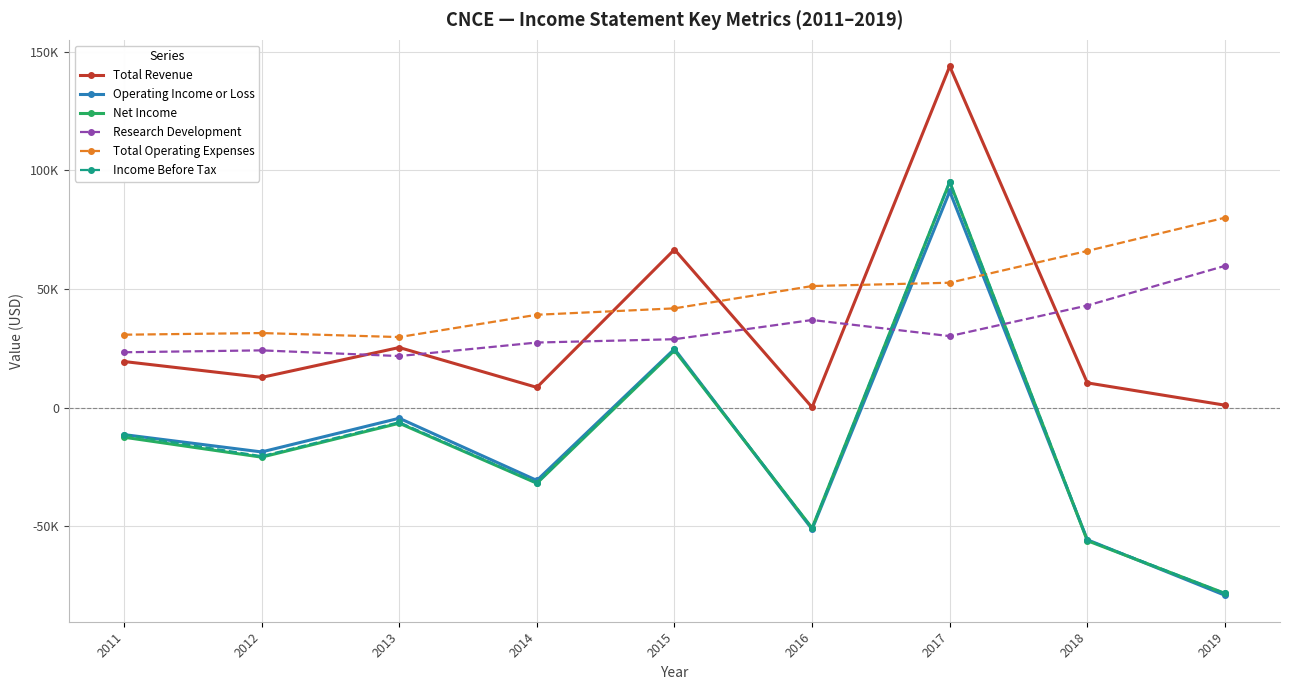

True or false: Research Development and Net Income cross at least once.

True